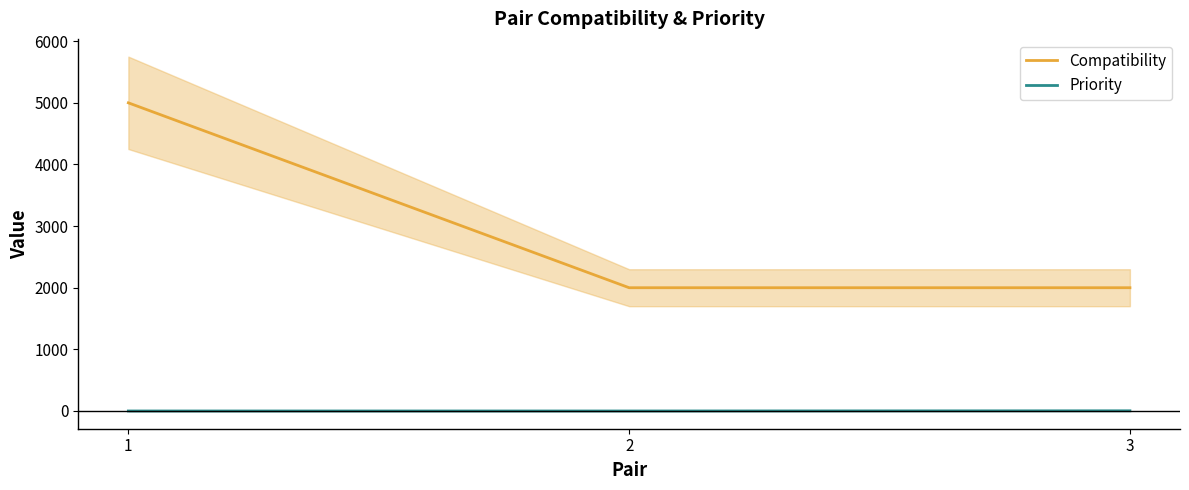

Which series changed the most between 1 and 3?

Compatibility